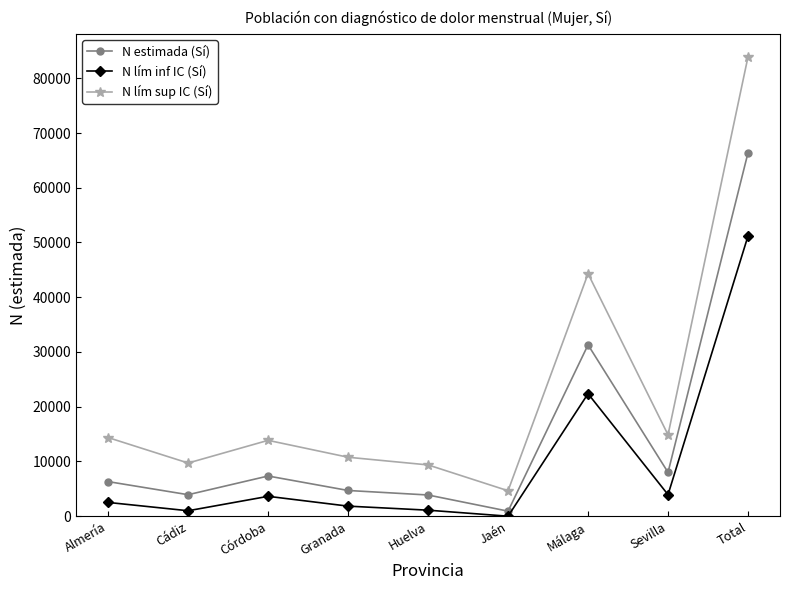

What is the label of the 1st point from the right?

Total